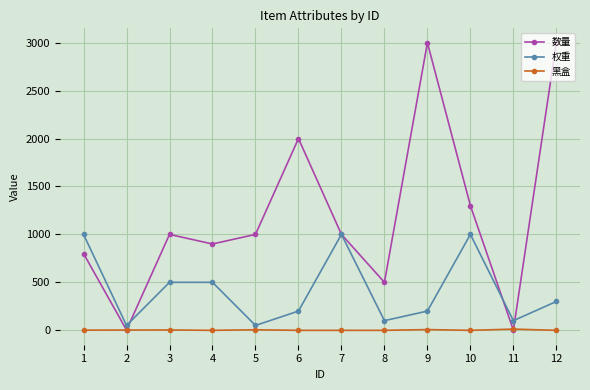

Rank the series by their maximum value, from highest to lowest.

数量, 权重, 黑盒